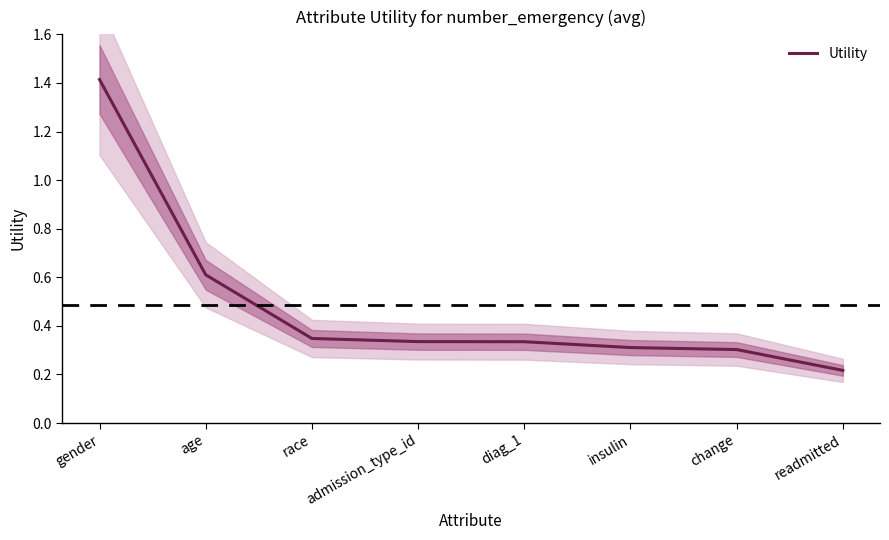

Count the number of data series in this chart.

1